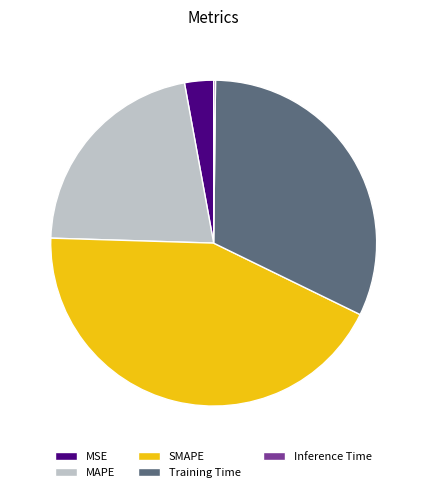

Does Training Time represent more than half of the total?

No